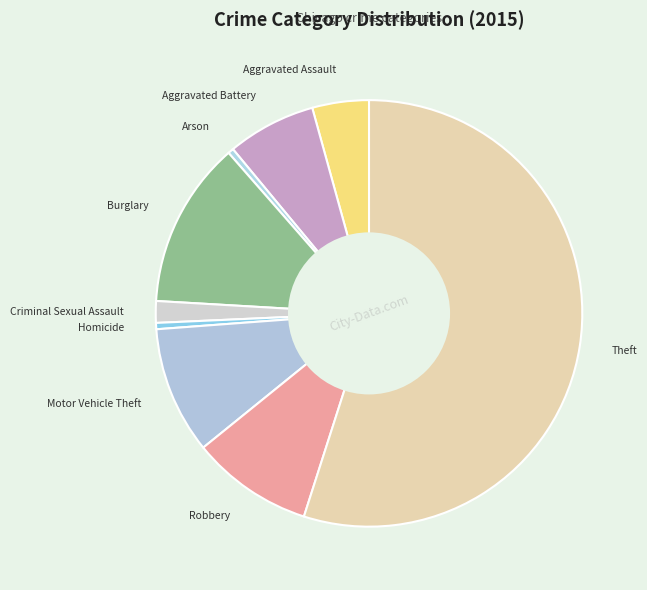

Which category has the biggest portion of the pie?

Theft